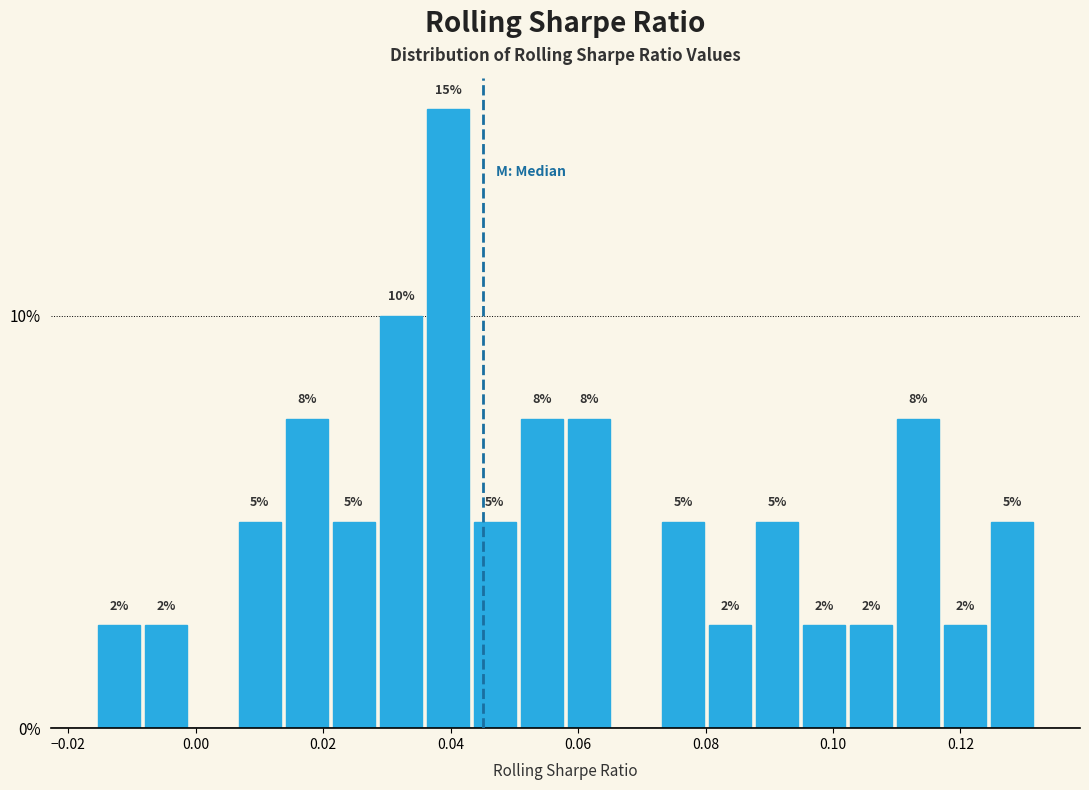

Around what value on the x-axis is the tallest bar? Give the approximate position of its centre, as read against the axis.

0.040